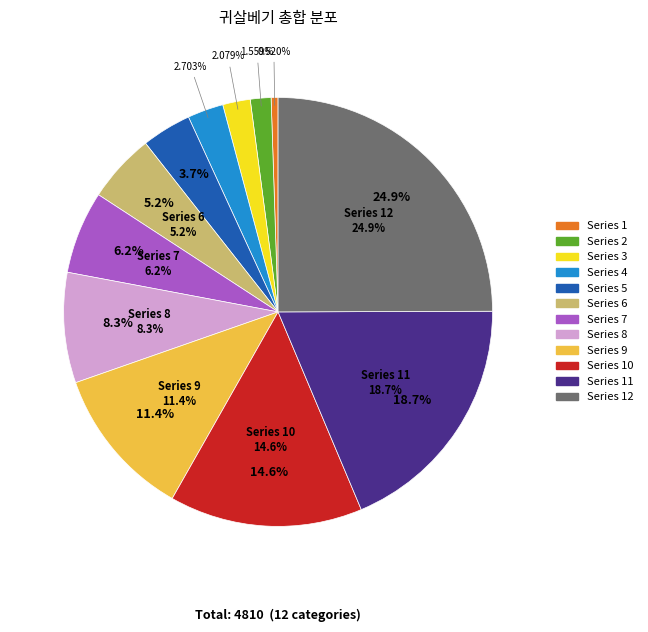

Does any single category account for the majority?

No